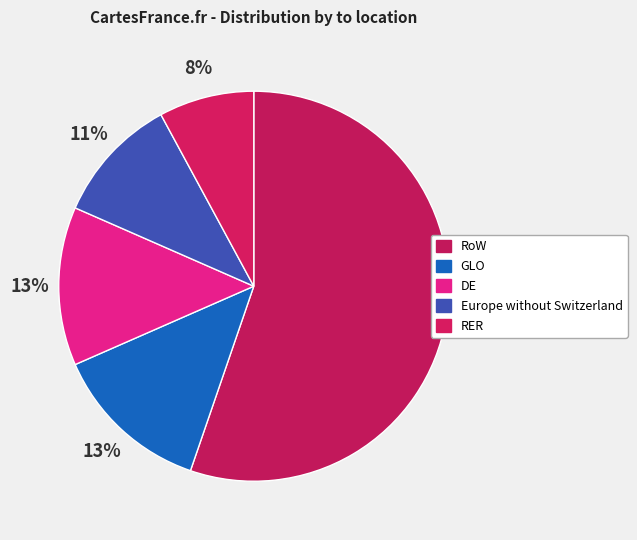

How many slices are in this pie chart?

5